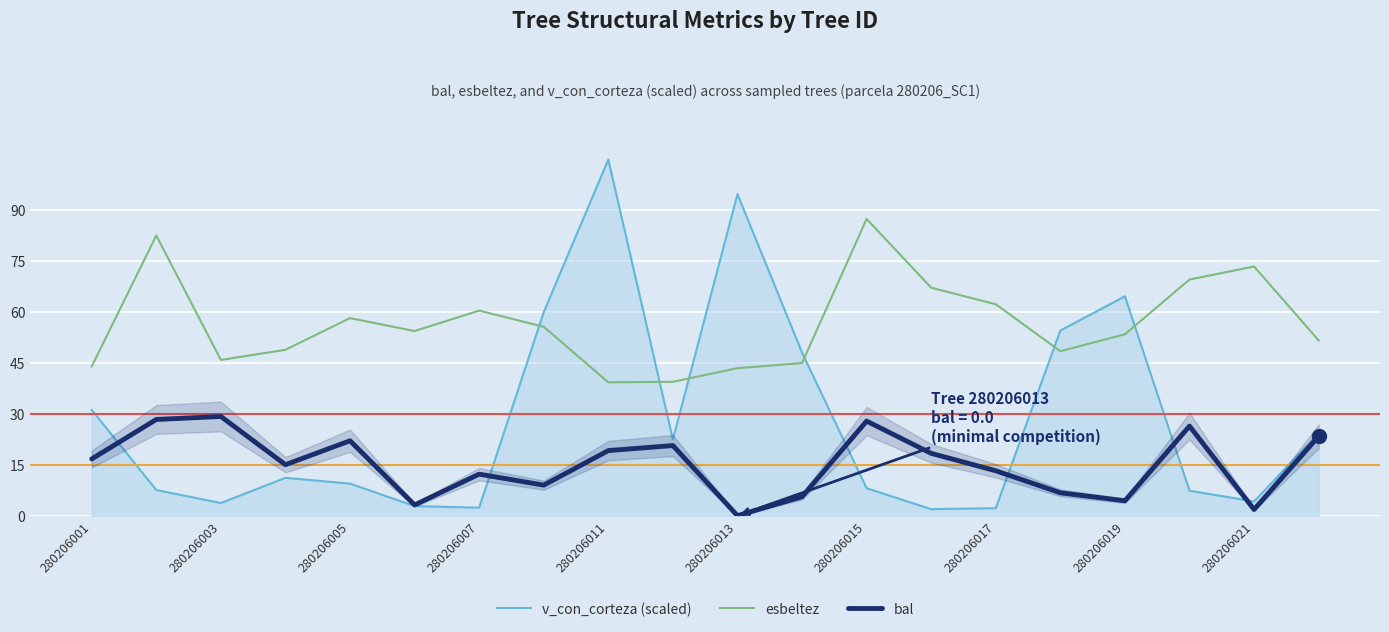

True or false: bal has a value of 4.4 at 280206019.

True